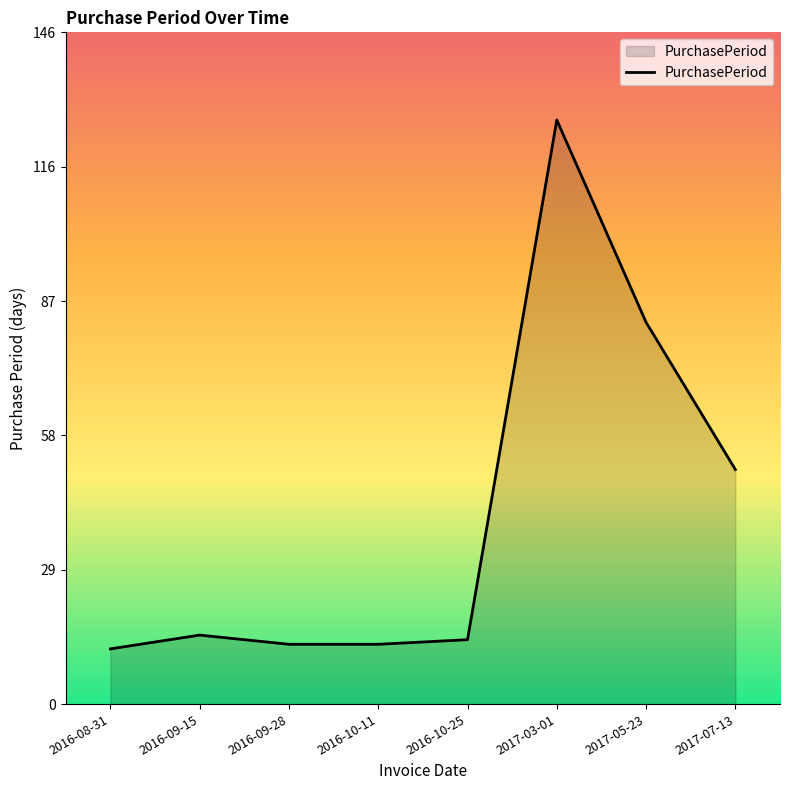

What value does the data have at 2017-07-13?

51